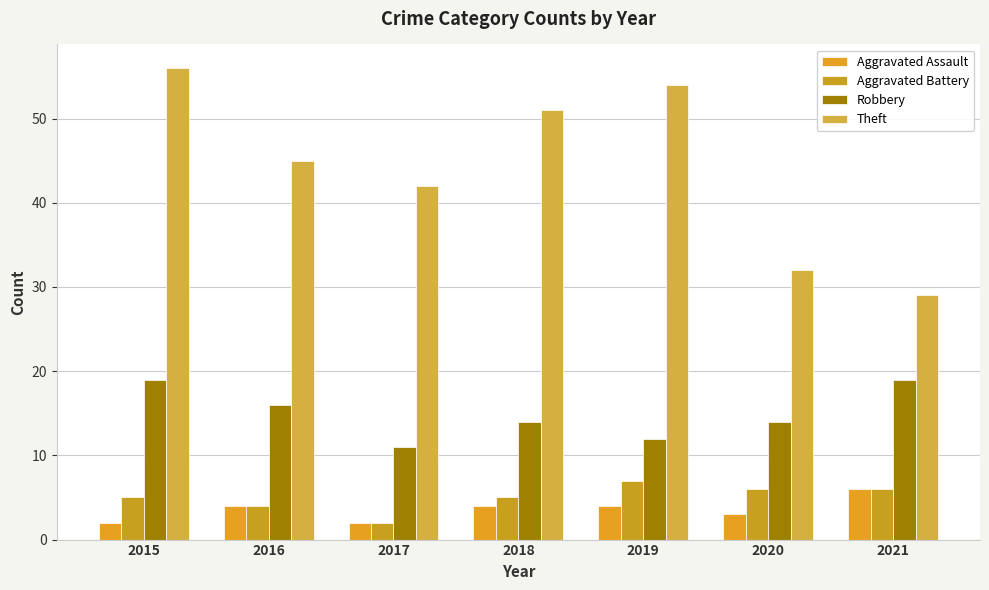

The Aggravated Battery series shows 6 at 2021. True or false?

True